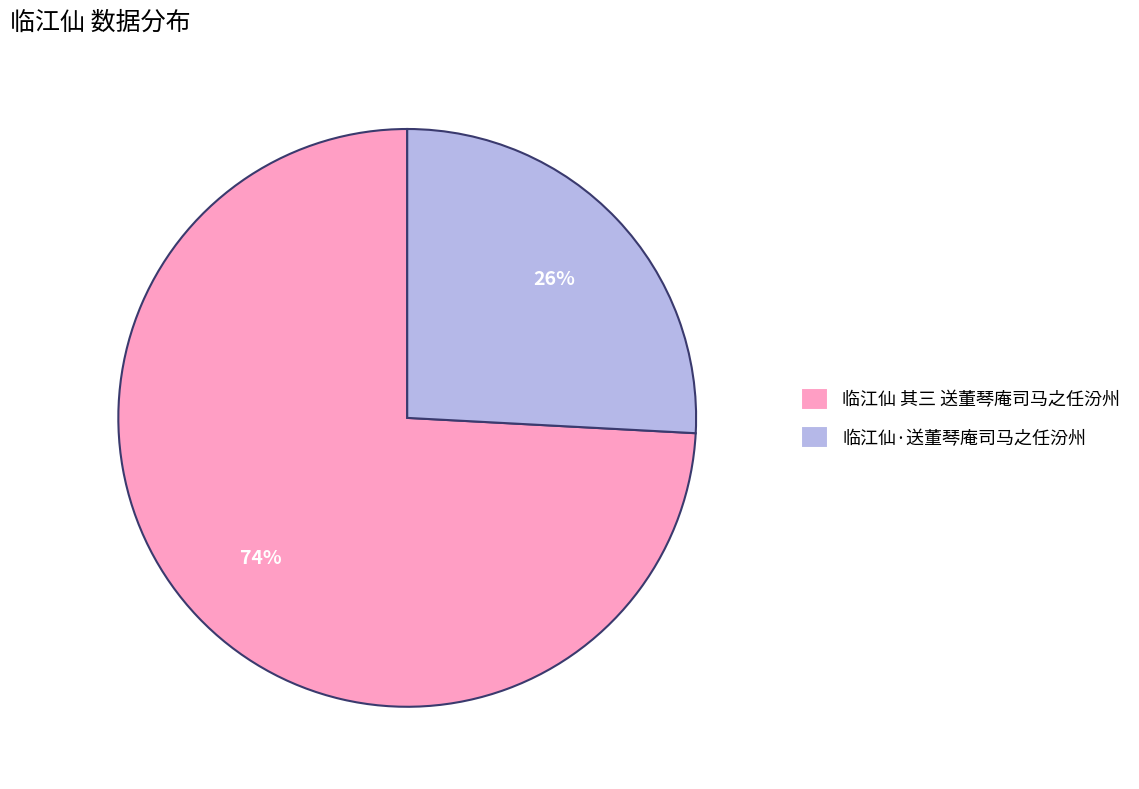

The 临江仙 其三 送董琴庵司马之任汾州 slice represents 64% of the pie. True or false?

False